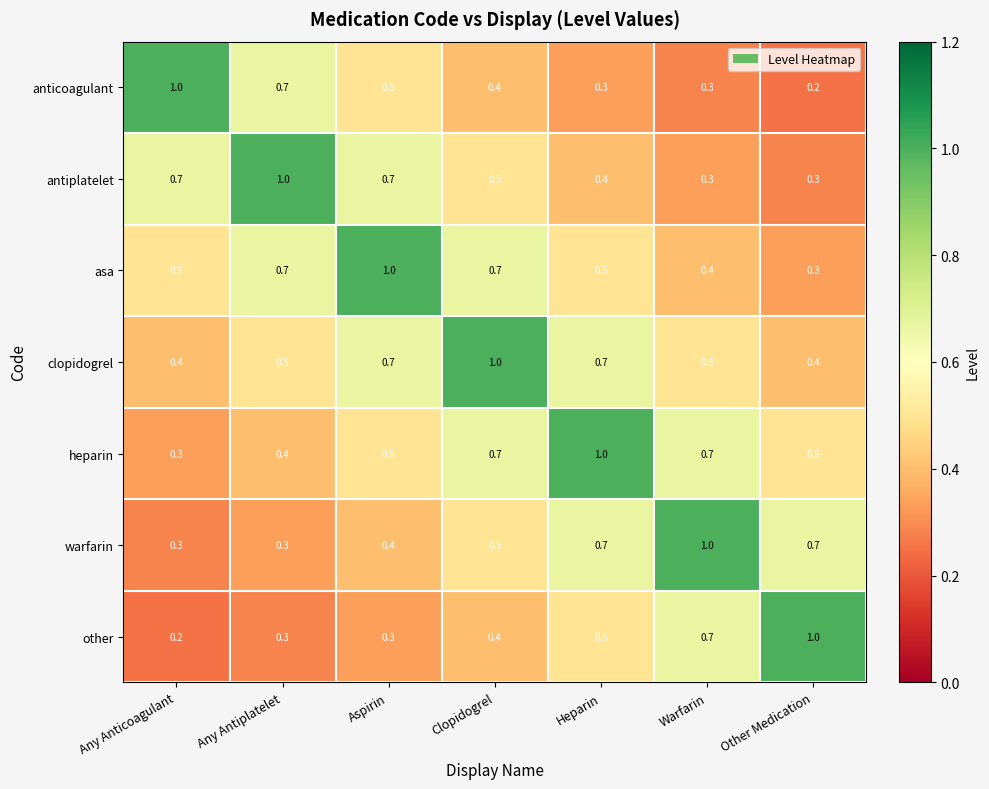

What is the average value of the heparin series?

0.6